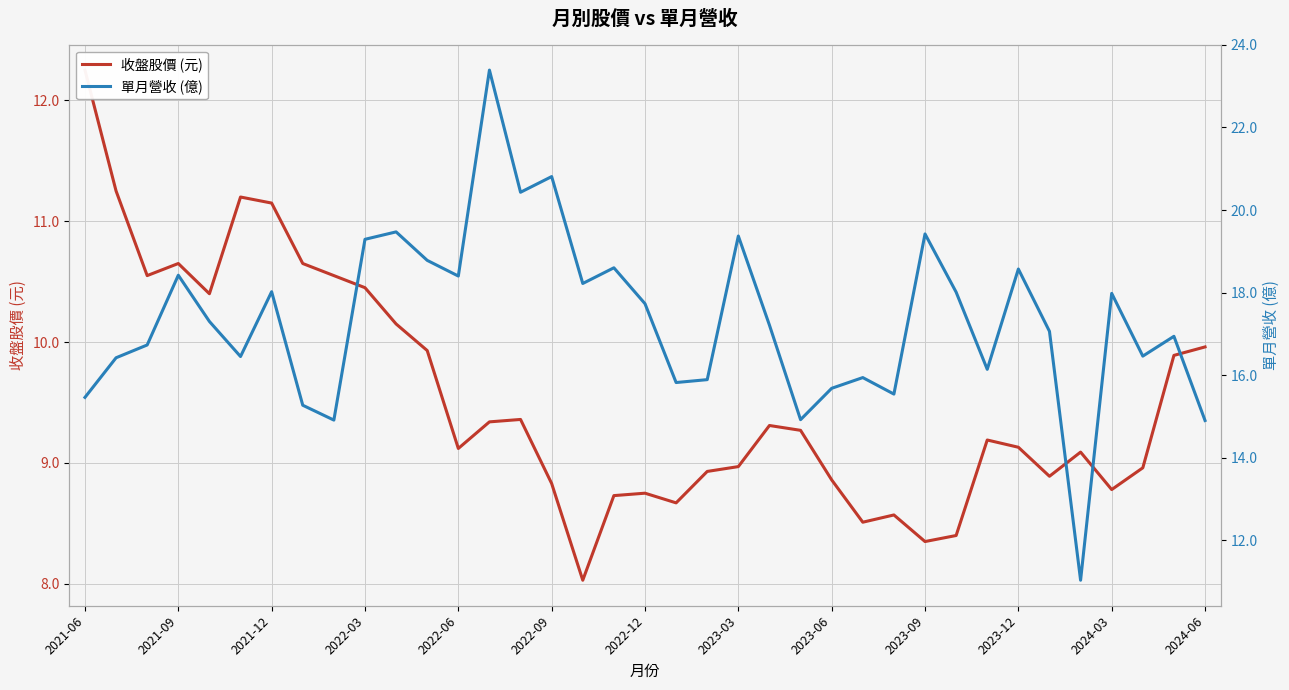

Between 2022-09 and 2023-09, which series saw the biggest shift?

單月營收 (億)